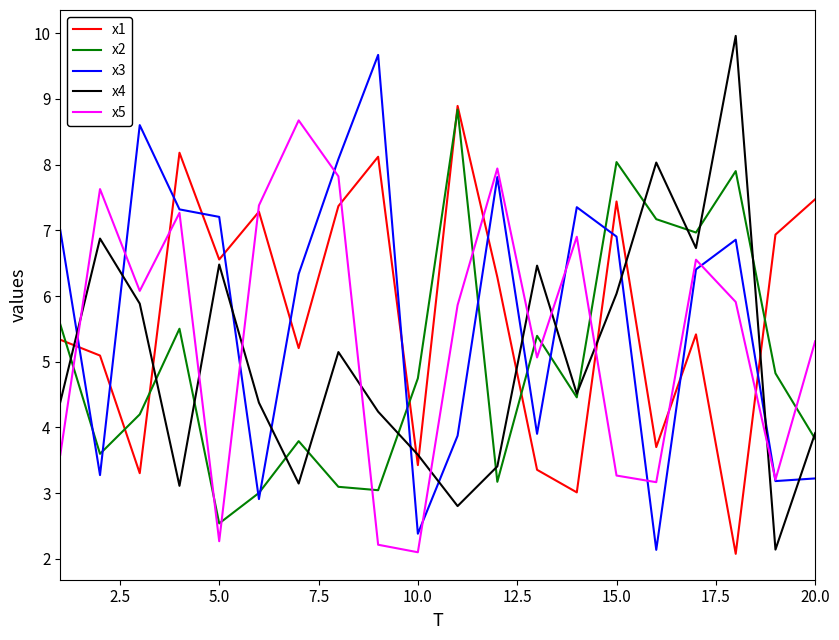

What is the maximum value shown in the chart?

10.0